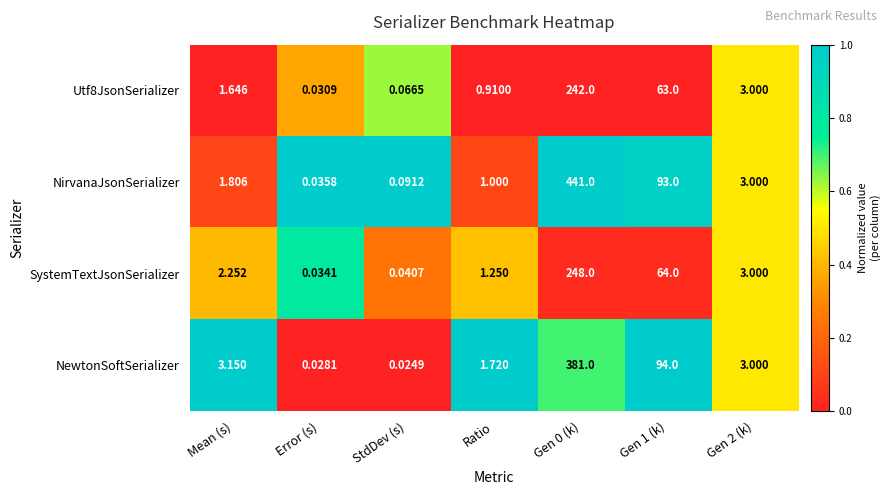

Which series has the largest total across all categories?

NirvanaJsonSerializer